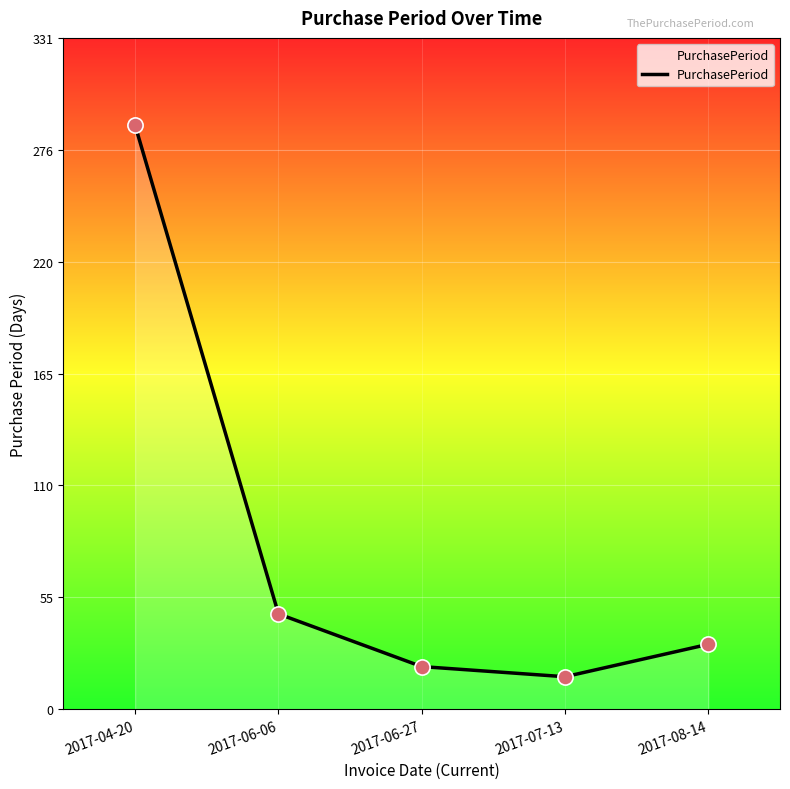

What is the change in value from 2017-04-20 to 2017-07-13?

-272